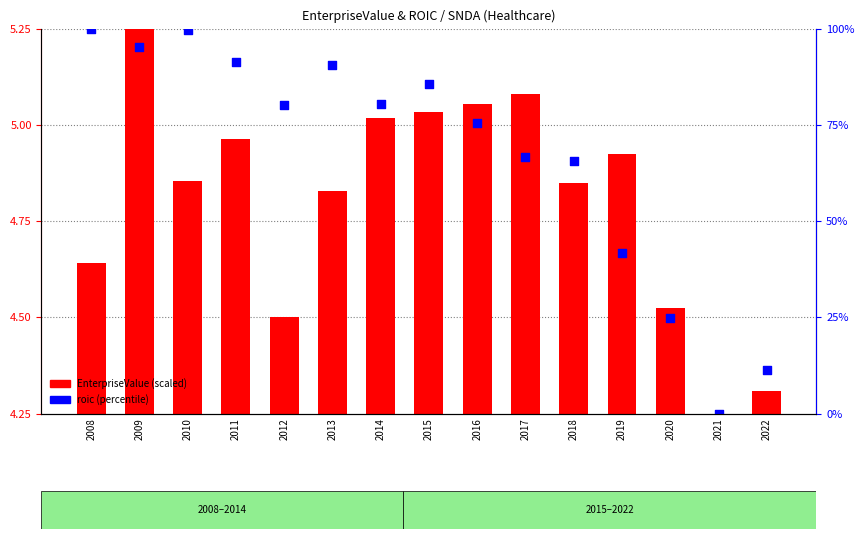

Is the value of EnterpriseValue (scaled) at 2018 greater than the value of roic (percentile) at 2019?

No